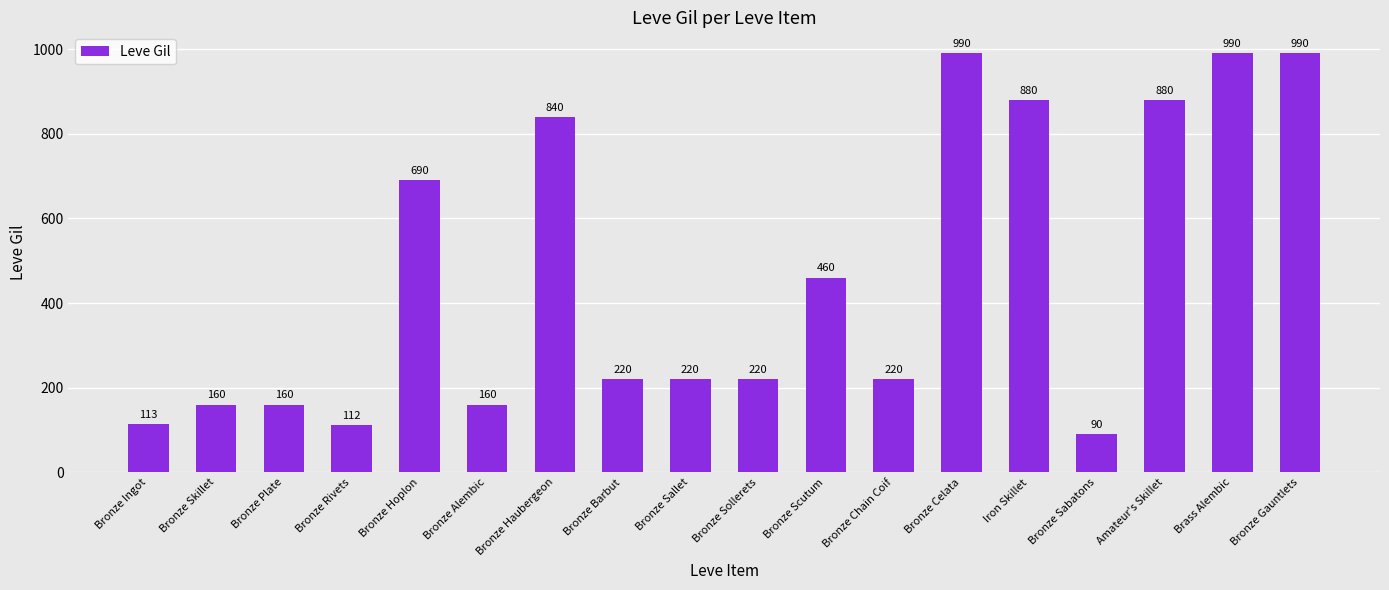

Approximately how many times larger is the value at Bronze Chain Coif compared to Bronze Sollerets?

1.0